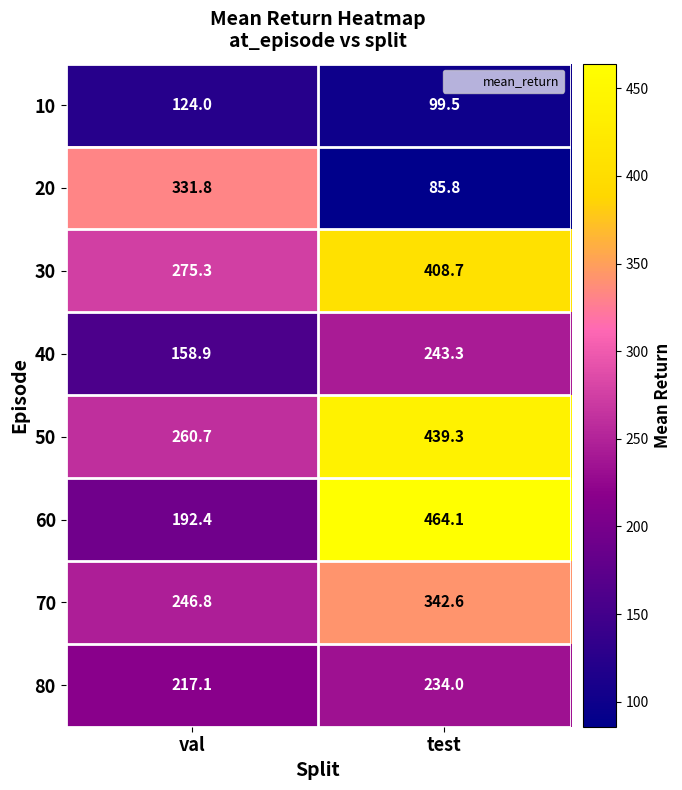

At which category does the chart reach its minimum across all series?

test